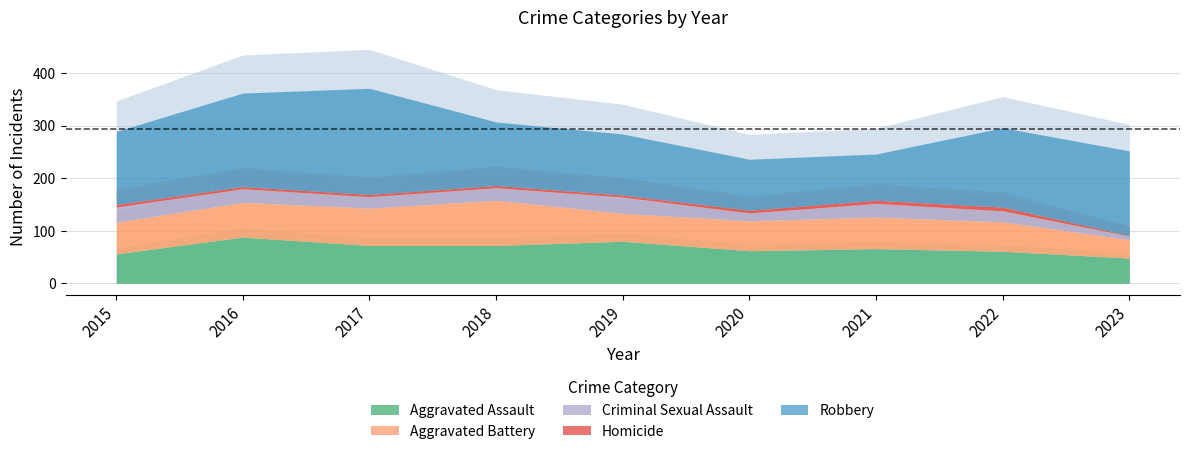

Is it true that Aggravated Assault equals 72 at 2017?

True